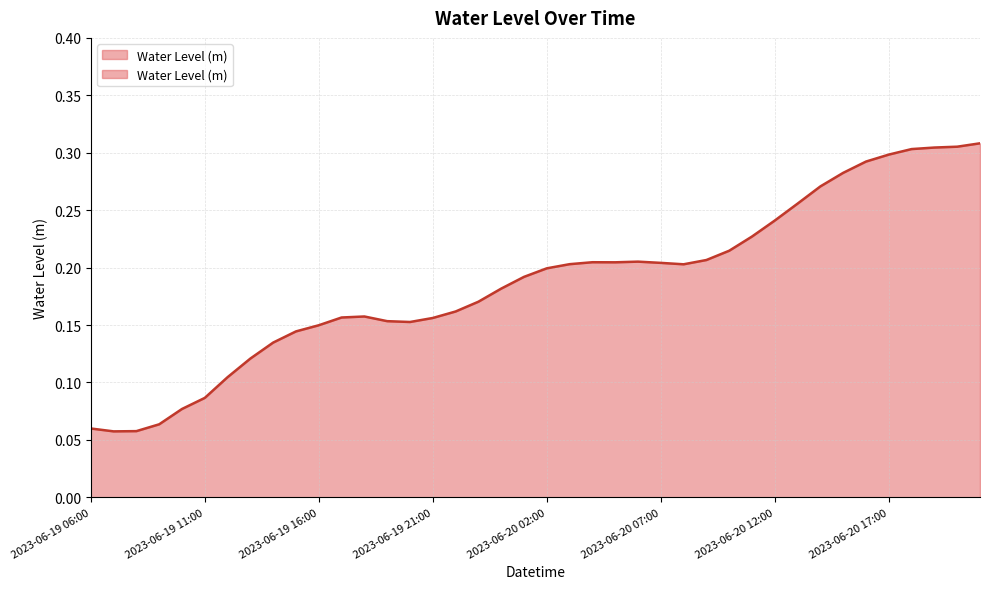

Read the value at 2023-06-19 16:00.

0.1